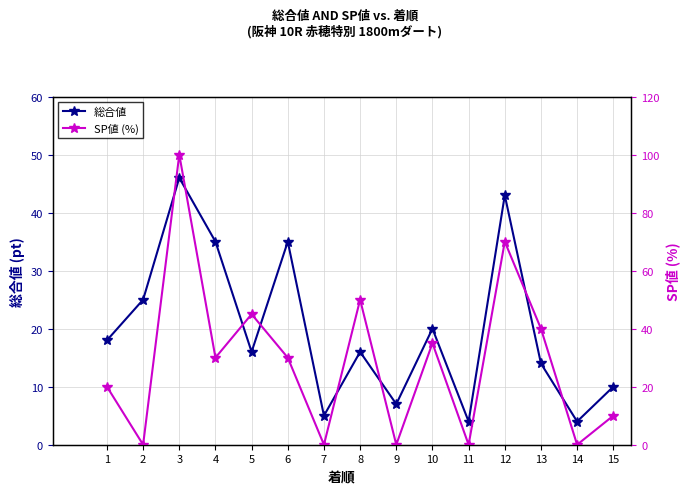

List the labels in order of 総合値 value, largest first.

3, 12, 4, 6, 2, 10, 1, 5, 8, 13, 15, 9, 7, 11, 14